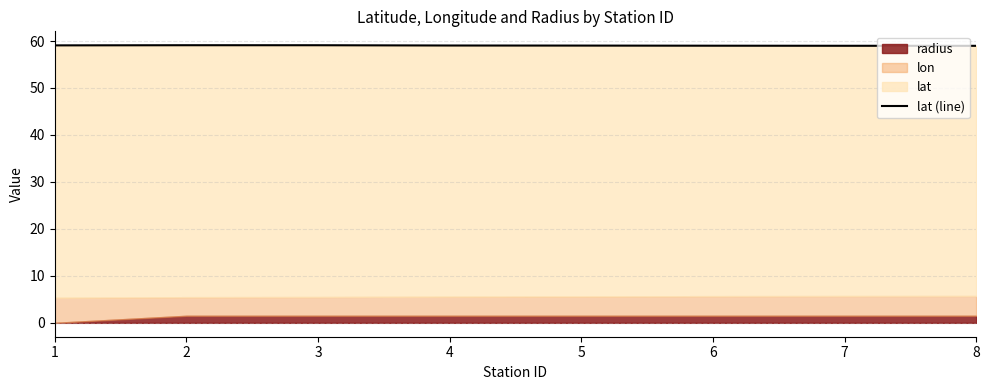

What is the average value?

59.0